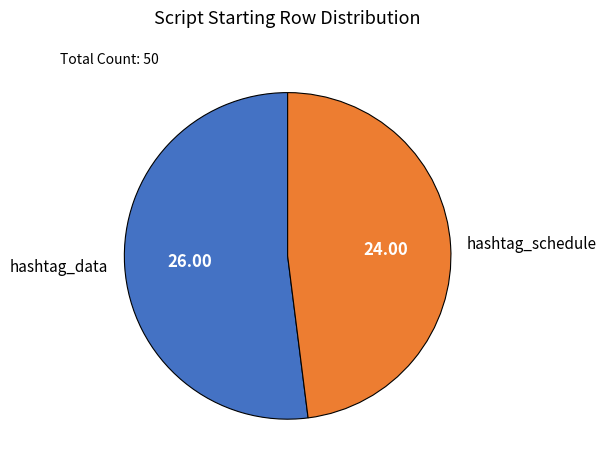

Approximately how many times larger is the value at hashtag_data compared to hashtag_schedule?

1.1